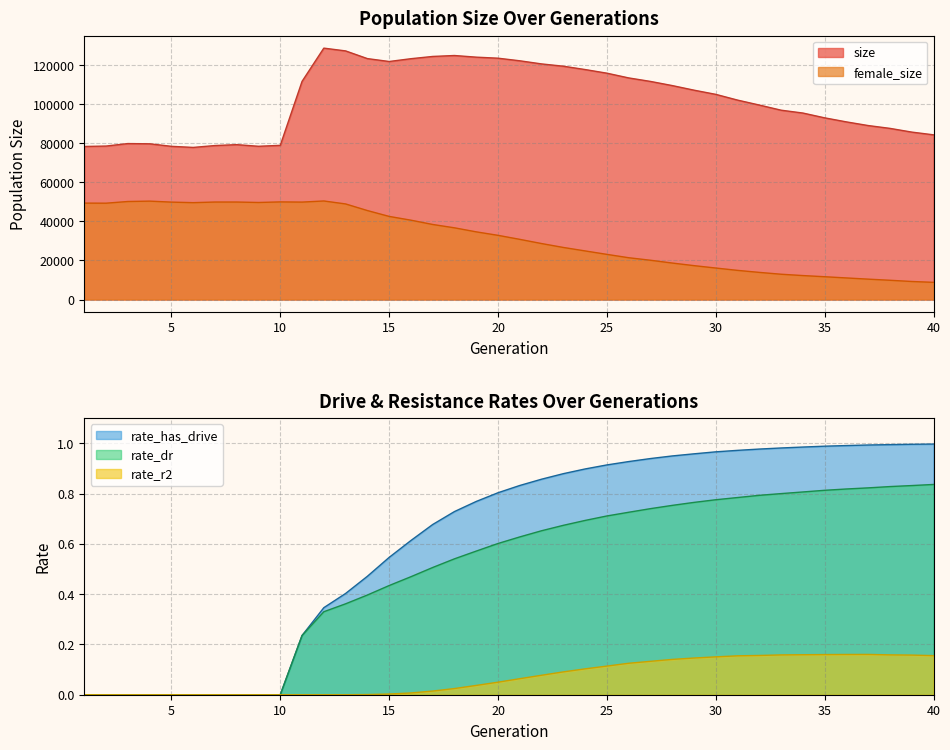

At 31, list the series in order from smallest to largest.

rate_r2, rate_dr, rate_has_drive, female_size, size